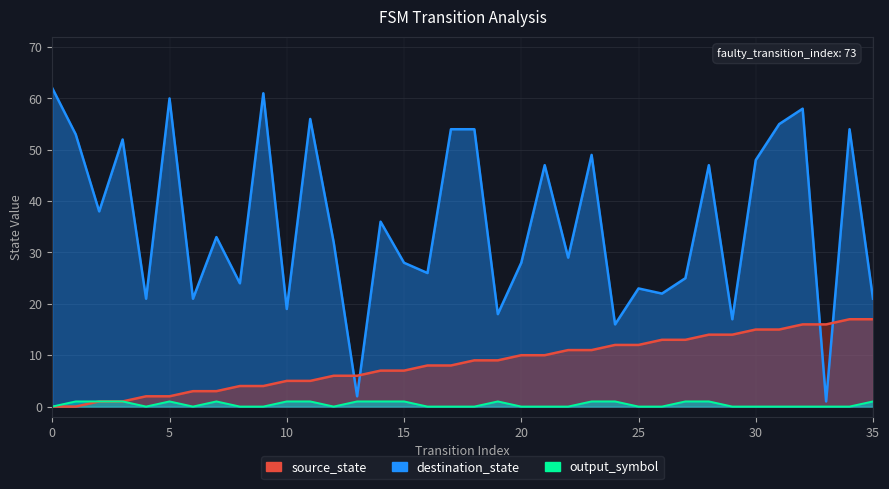

Does the chart have visible grid lines?

Yes